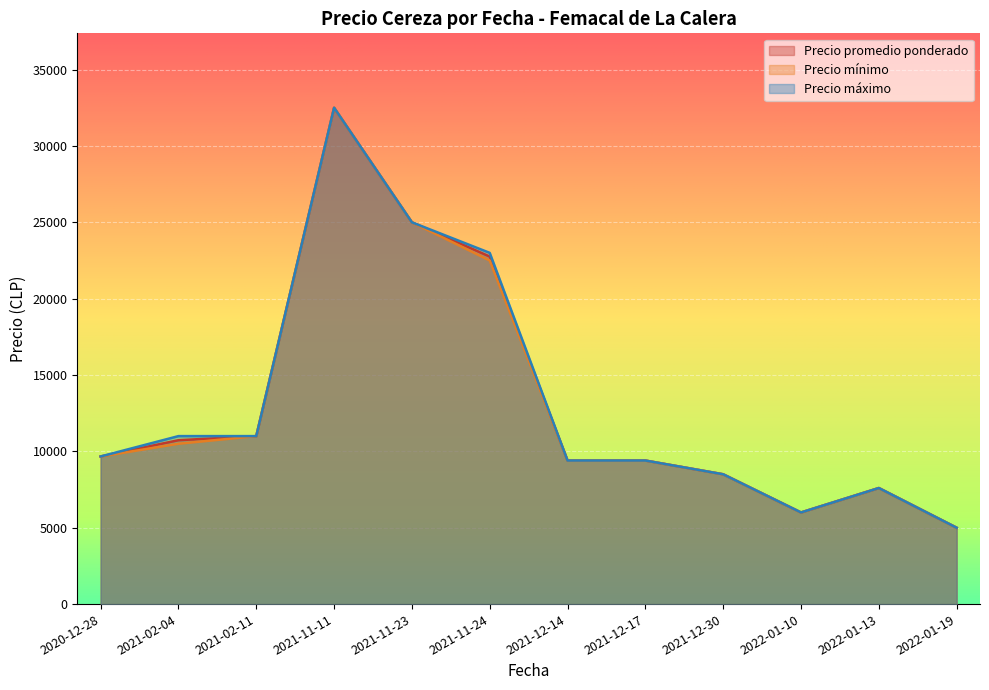

What is the total value across all series at 2021-11-23?

75000.0